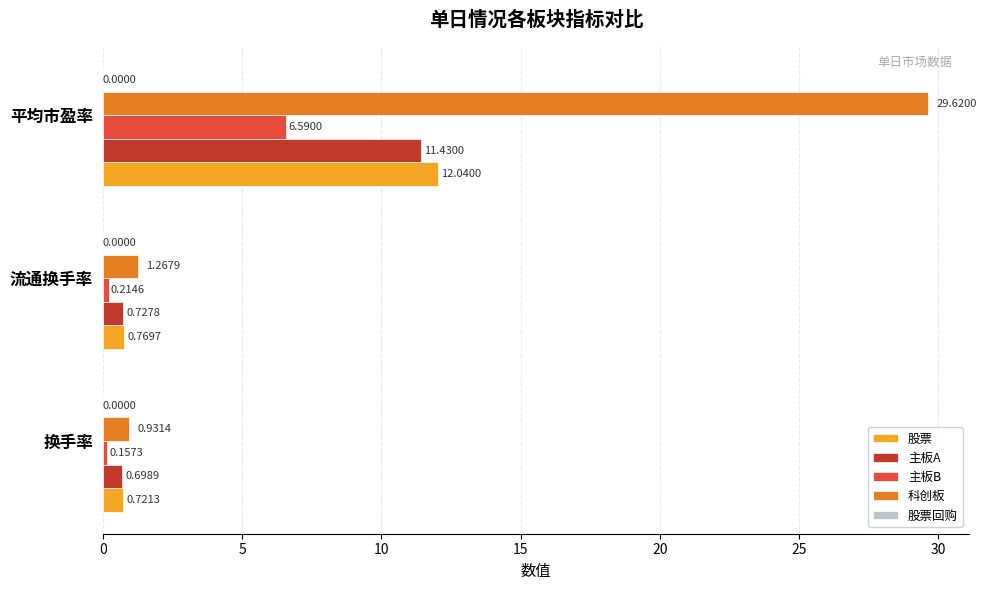

Where is 科创板 nearest to the value 15?

流通换手率